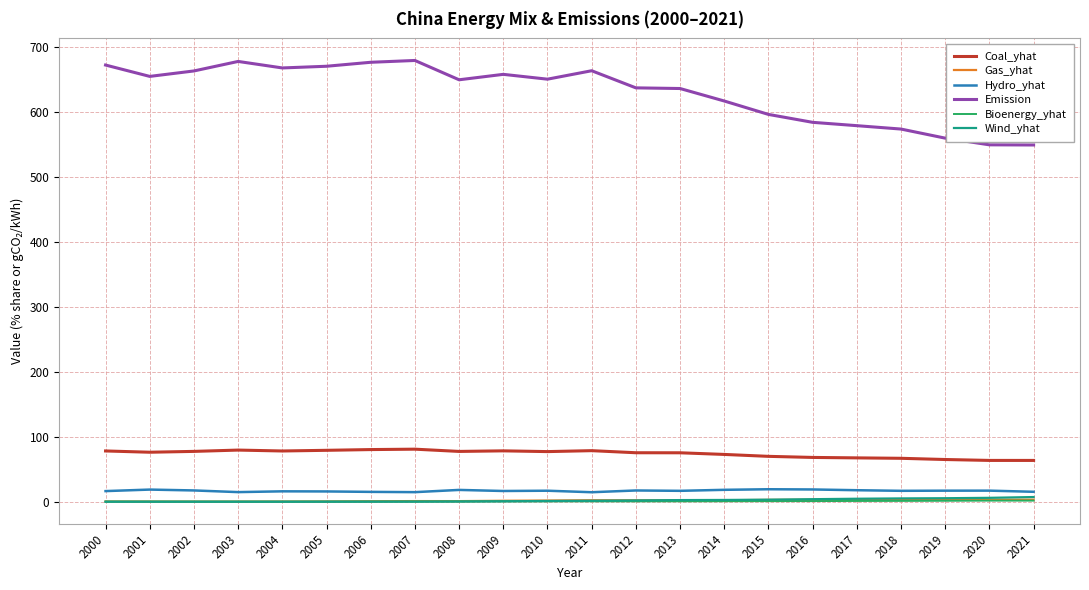

How many distinct data groups are displayed?

6